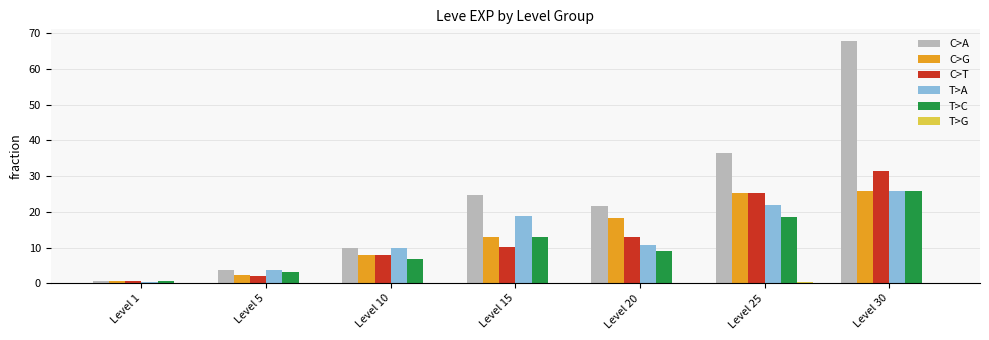

What is the sum of all T>C values?

77.0